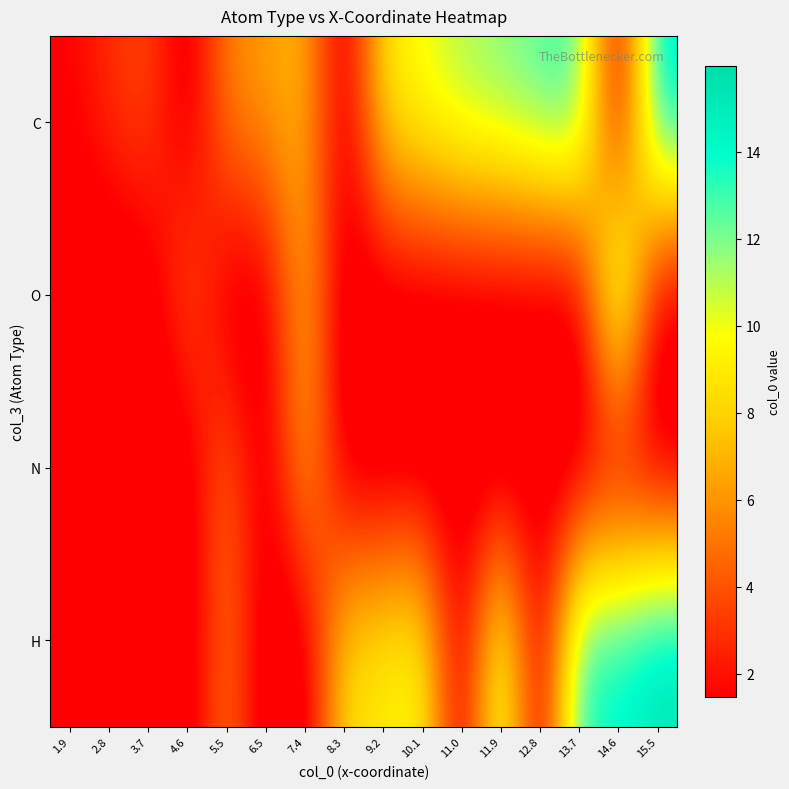

What is the total value across all series at 5.5?

16.2